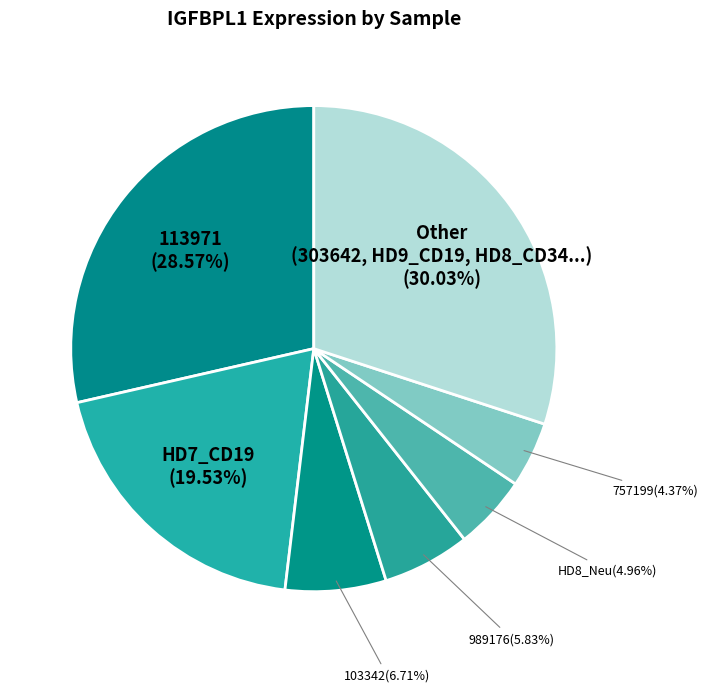

How many segments does this pie chart have?

7